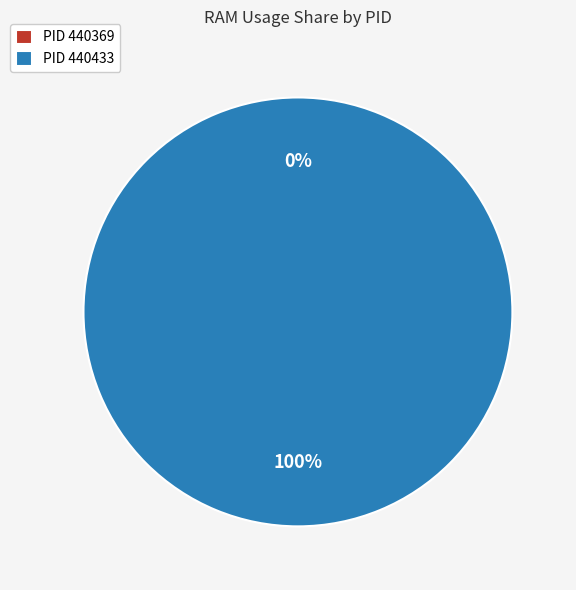

Which category has the smallest portion of the pie?

440369